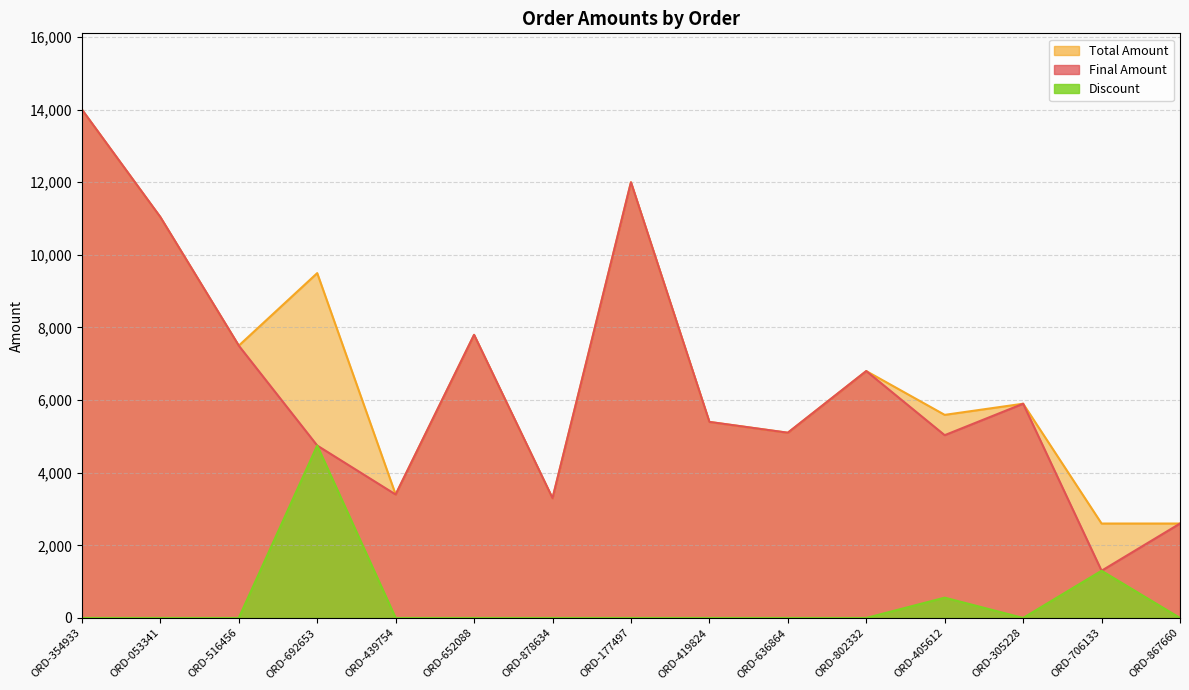

How many data points in Total Amount are above 5899?

7